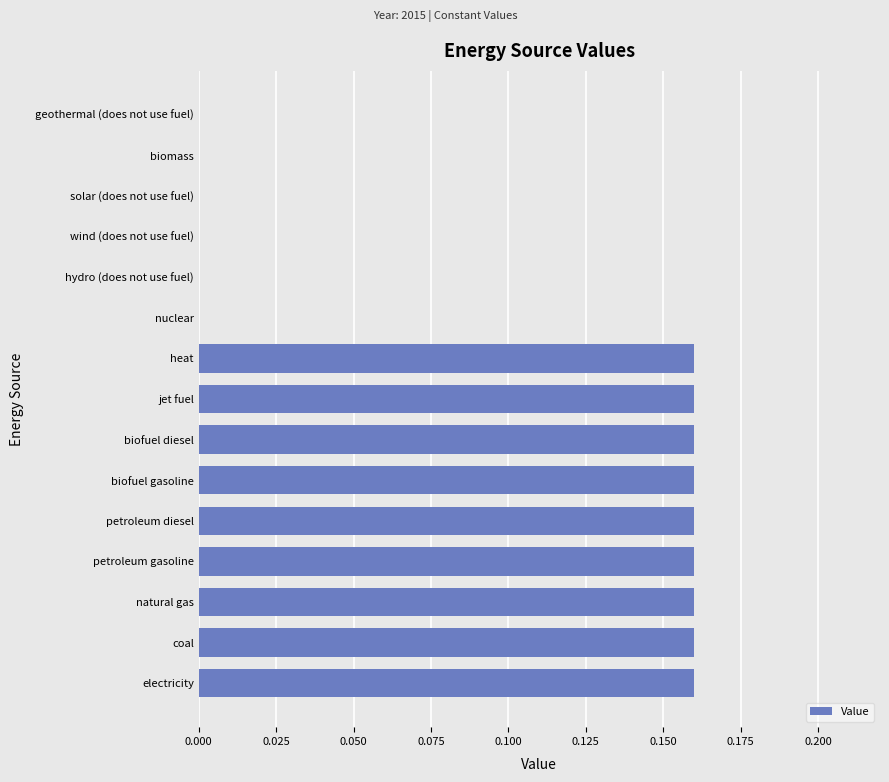

Which has a higher value, biomass or heat?

heat